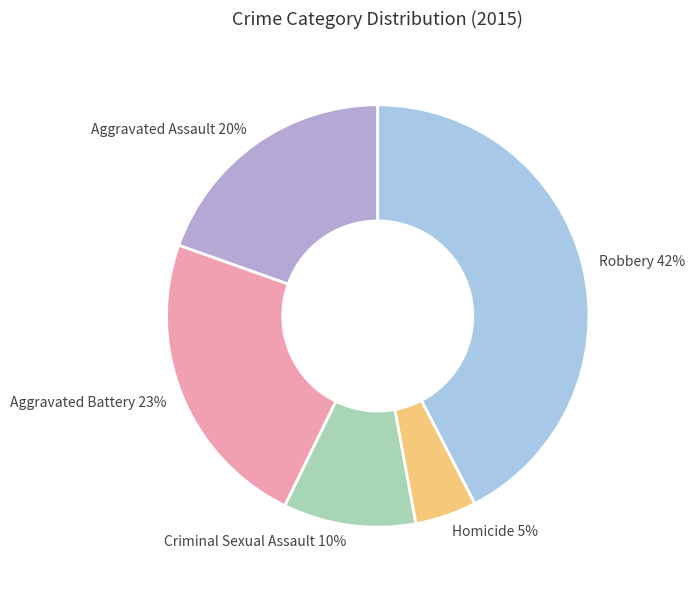

Do Criminal Sexual Assault and Homicide together represent more than half of the pie?

No